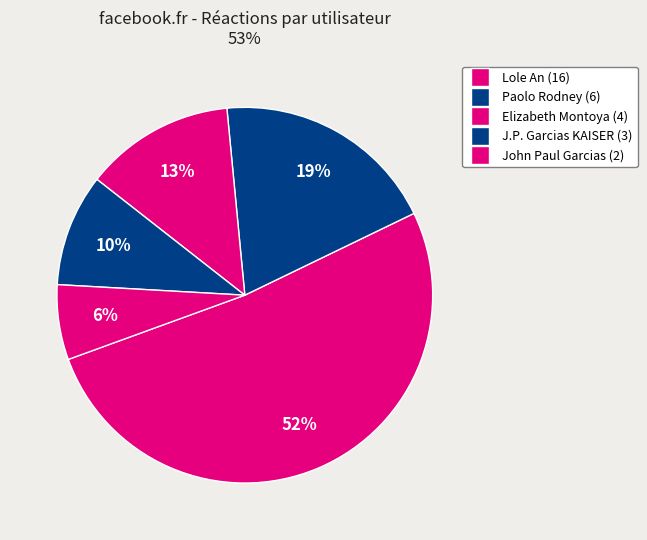

To the nearest percent, what is the difference between the largest and smallest slice percentages?

45%